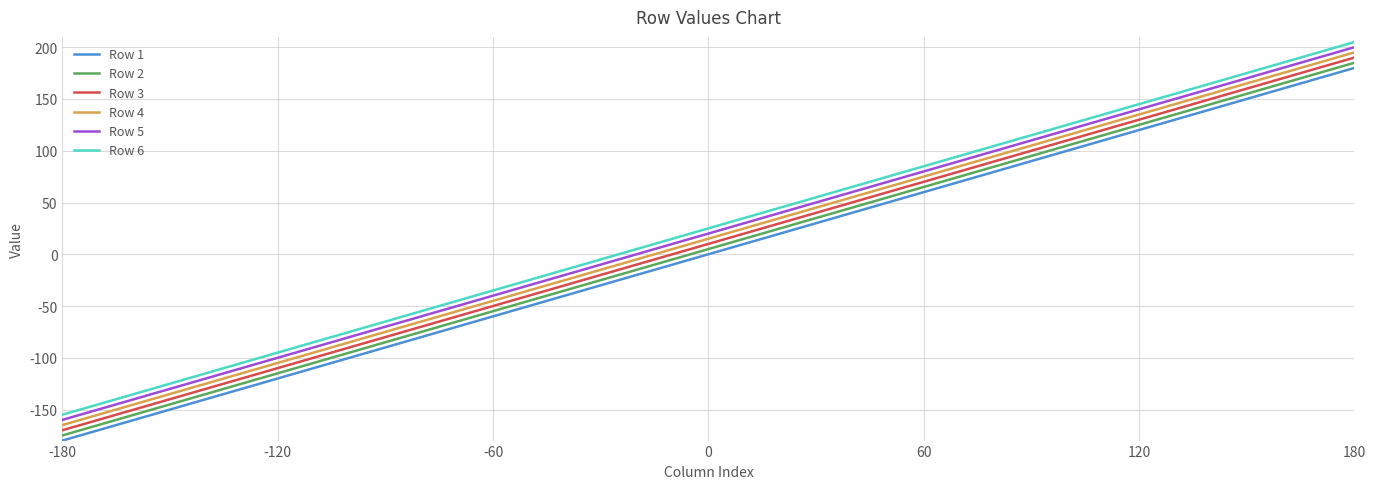

True or false: Row 2 and Row 5 intersect in this chart.

False